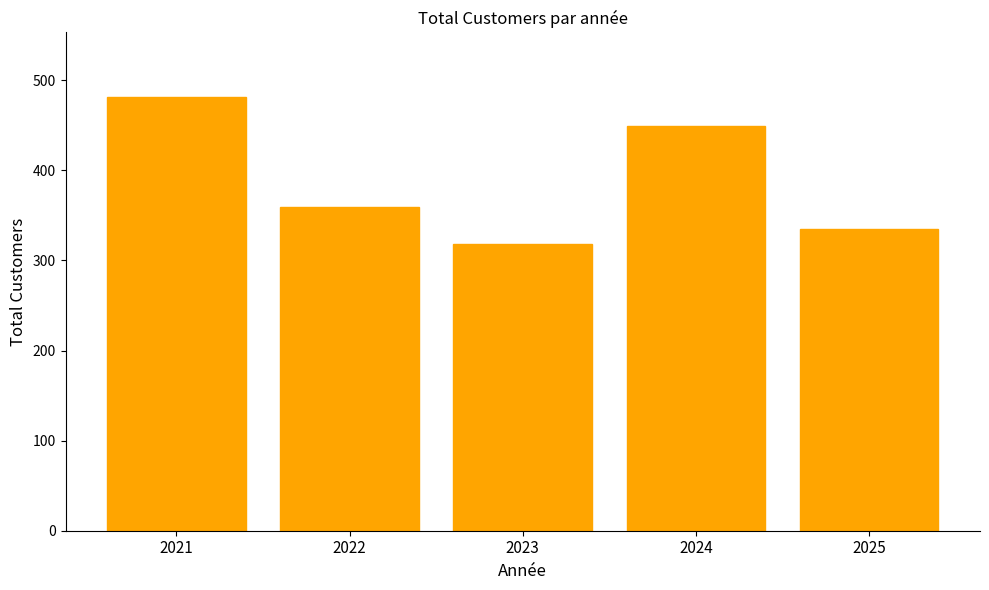

How many values are between 335 and 449?

3